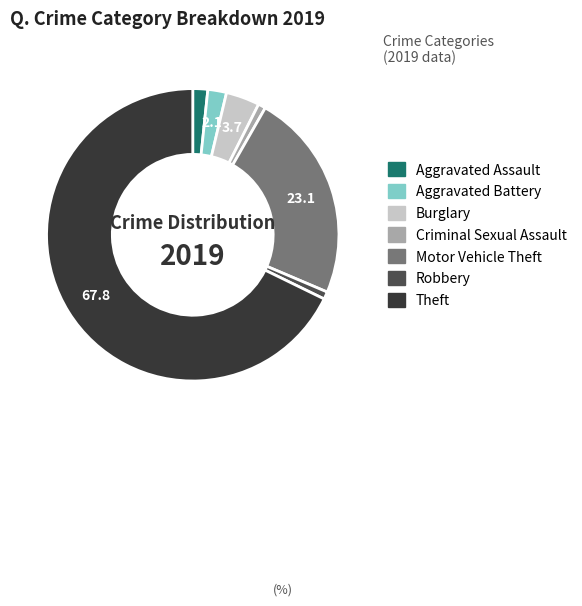

Is the sum of Aggravated Battery and Burglary greater than half?

No